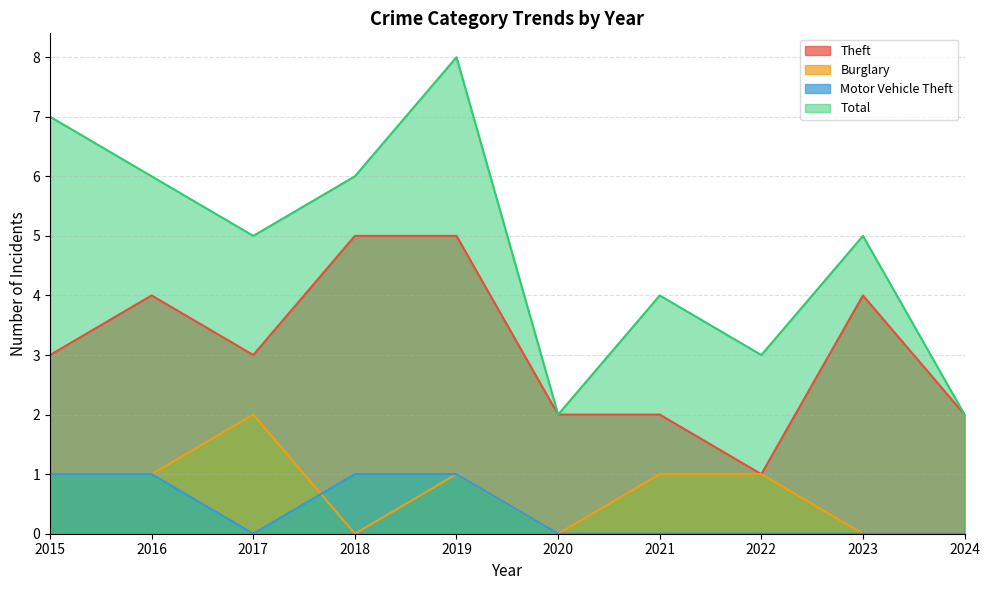

Rank the series by their maximum value, from highest to lowest.

Total, Theft, Burglary, Motor Vehicle Theft